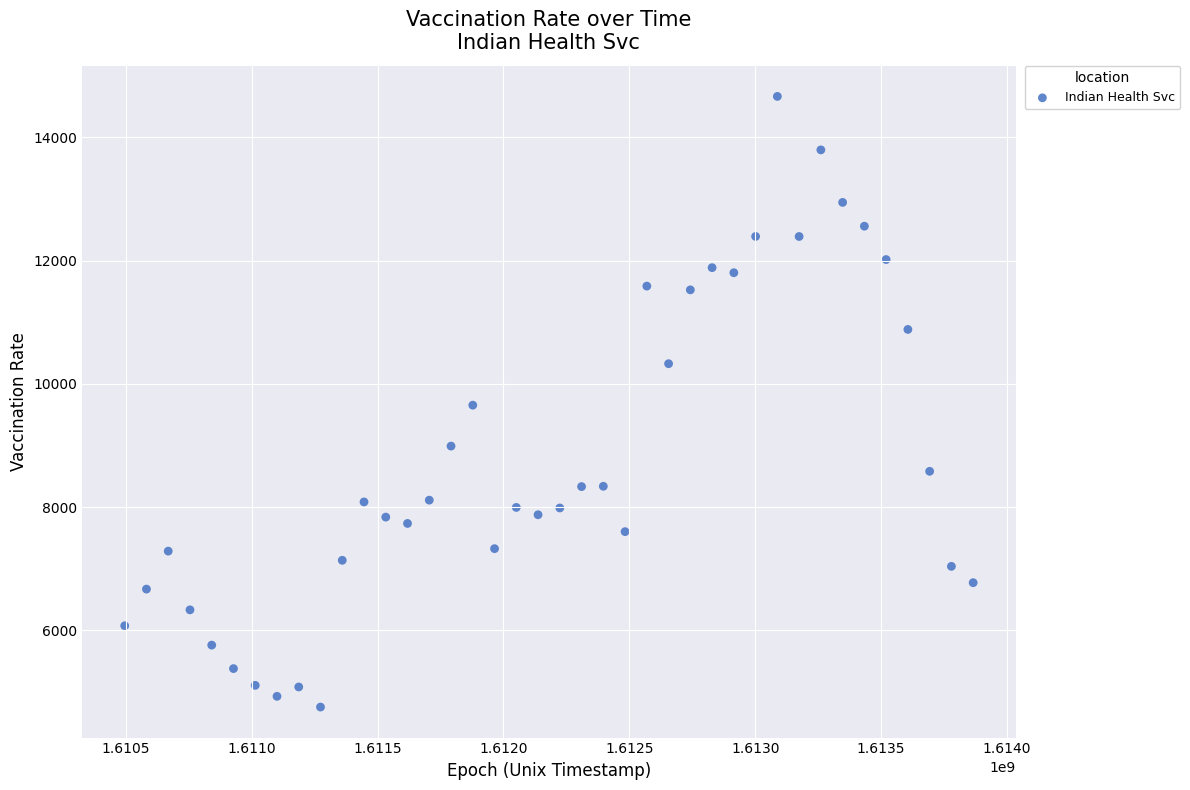

What is the range of X values (max minus min)?

3369600